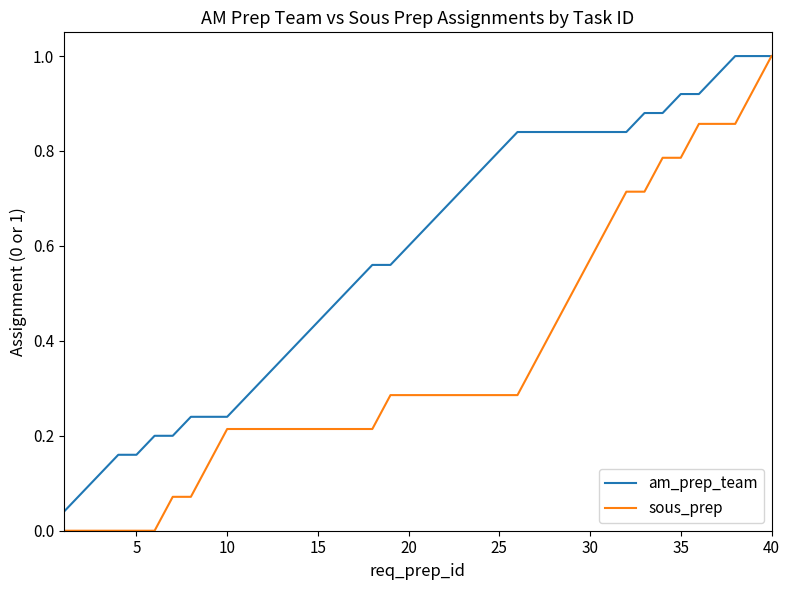

Which series has the largest total across all categories?

am_prep_team